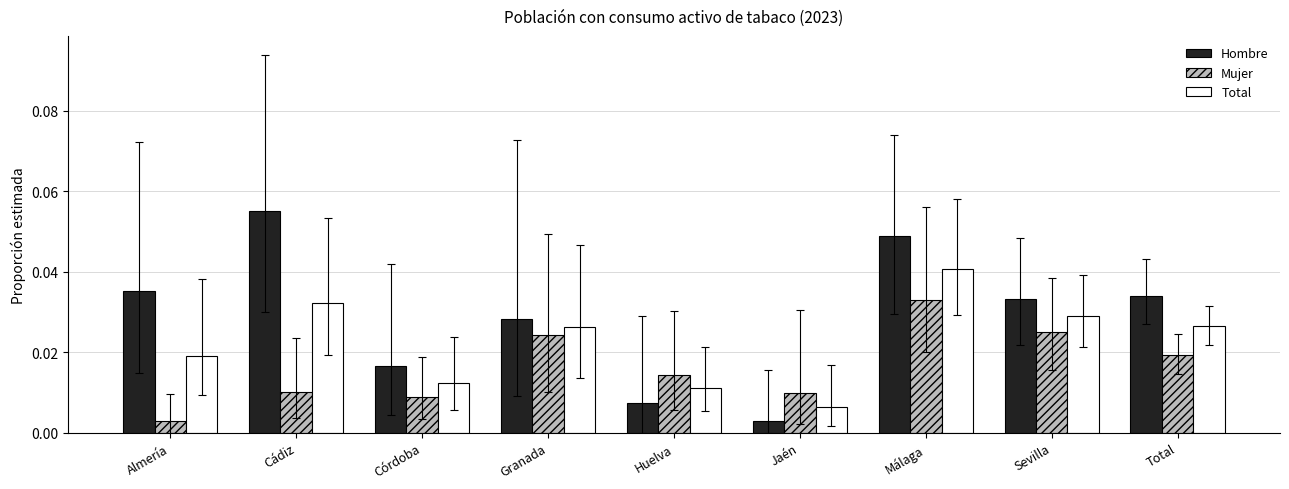

Which category has the highest value in the Total series?

Málaga